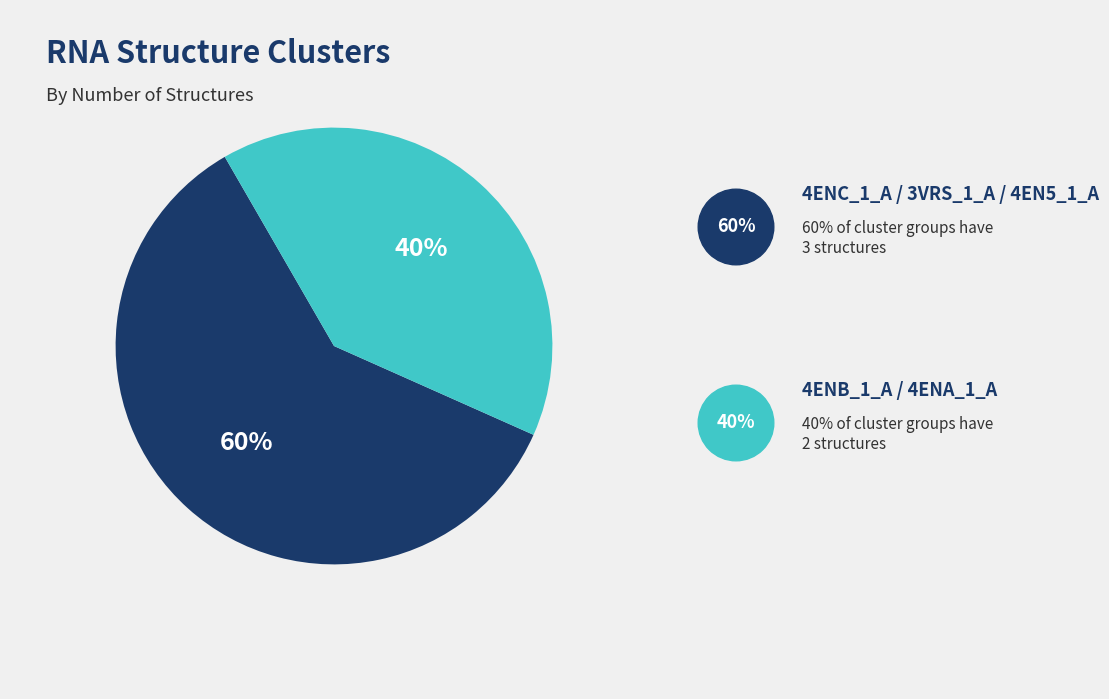

Count the number of slices in the pie.

2